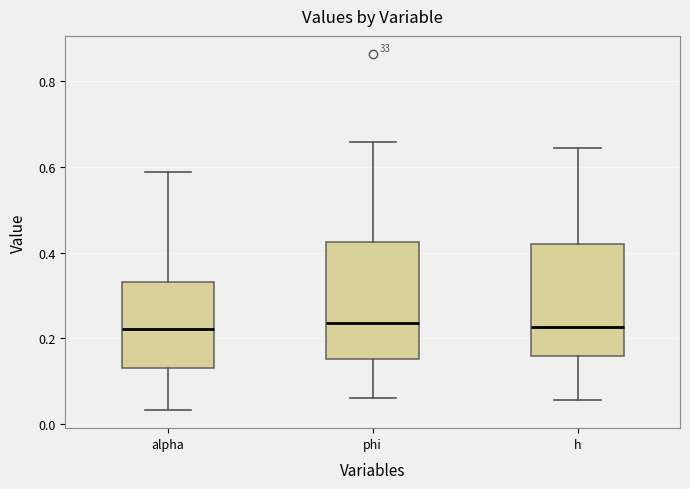

Reading left to right, read every box against the y-axis: the position of its median line, the range the box covers, and the ends of its whiskers. The values are not printed on the chart, so give them approximately, as read against the axis.

alpha: median 0.22, box 0.14 to 0.34, whiskers 0.04 to 0.58
phi: median 0.24, box 0.16 to 0.42, whiskers 0.06 to 0.66
h: median 0.22, box 0.16 to 0.42, whiskers 0.06 to 0.64